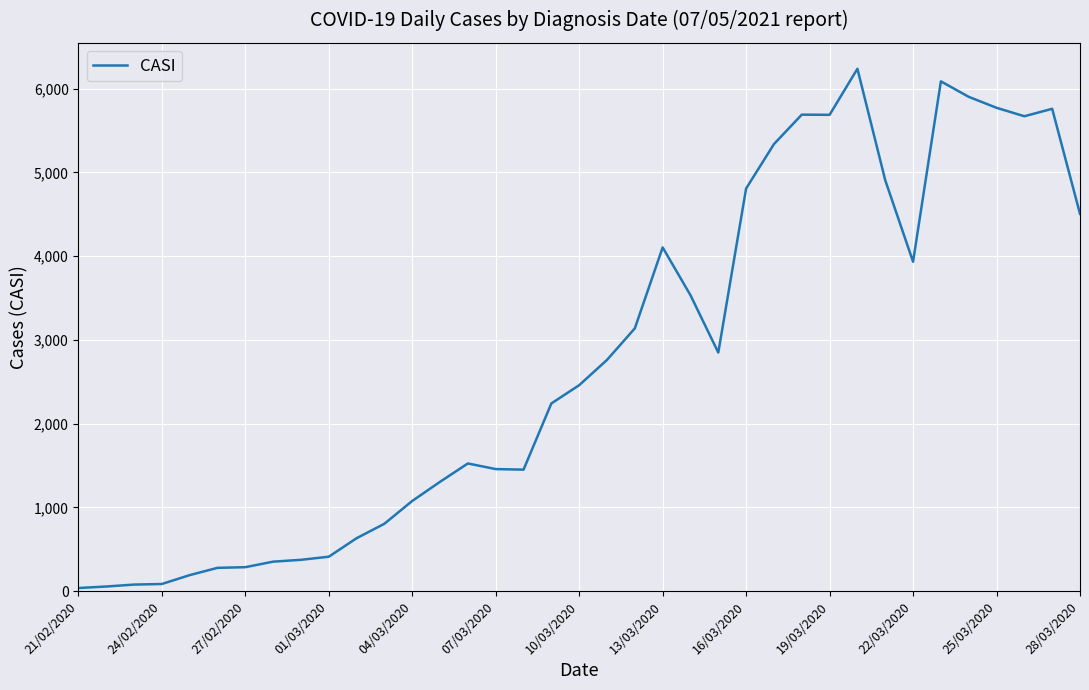

What is the difference between the maximum and minimum values?

6203